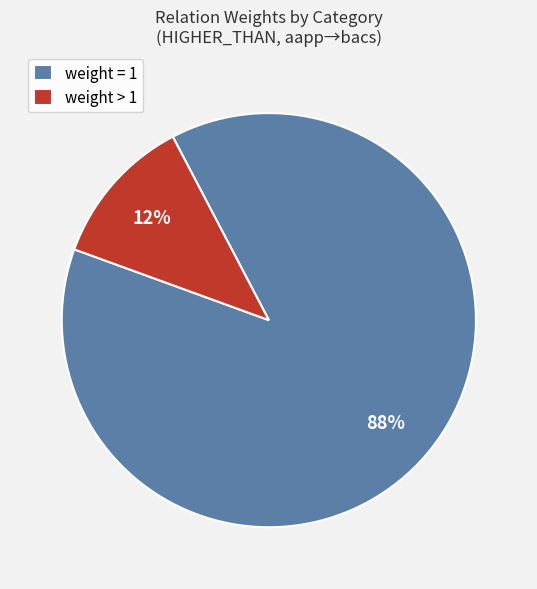

Between weight = 1 and weight > 1, which is larger?

weight = 1